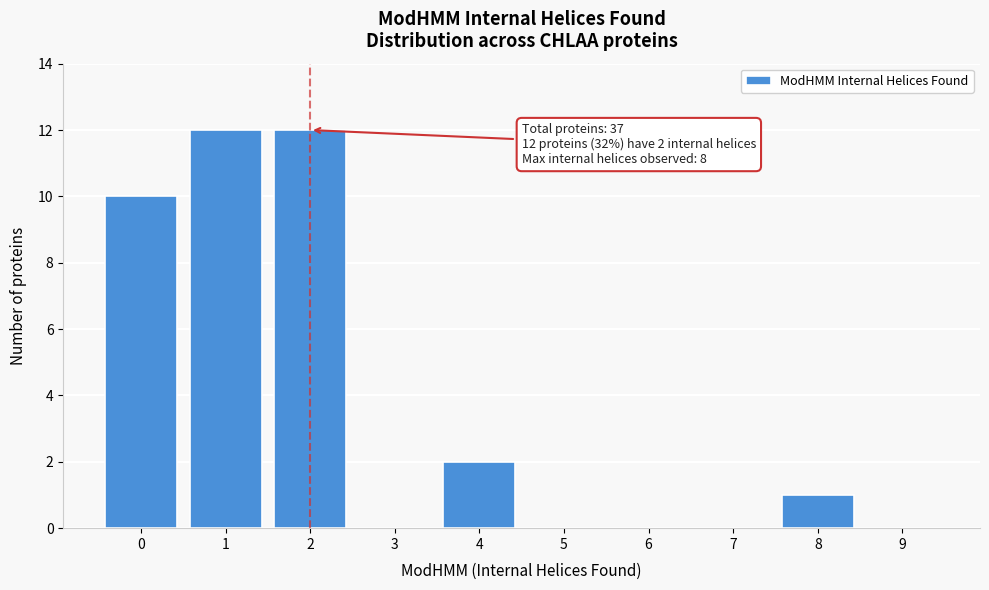

Reading left to right, extract all data points from this chart.

0=10	1=12	2=12	3=0	4=2	5=0	6=0	7=0	8=1	9=0